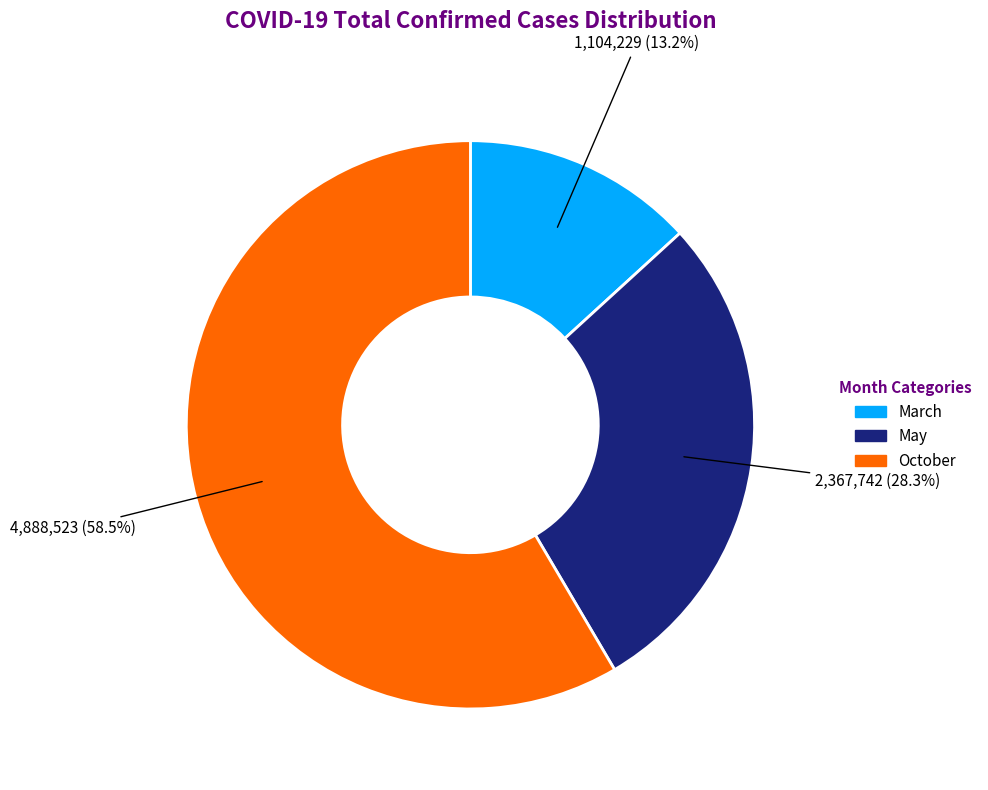

Rank the categories by value from lowest to highest.

March, May, October